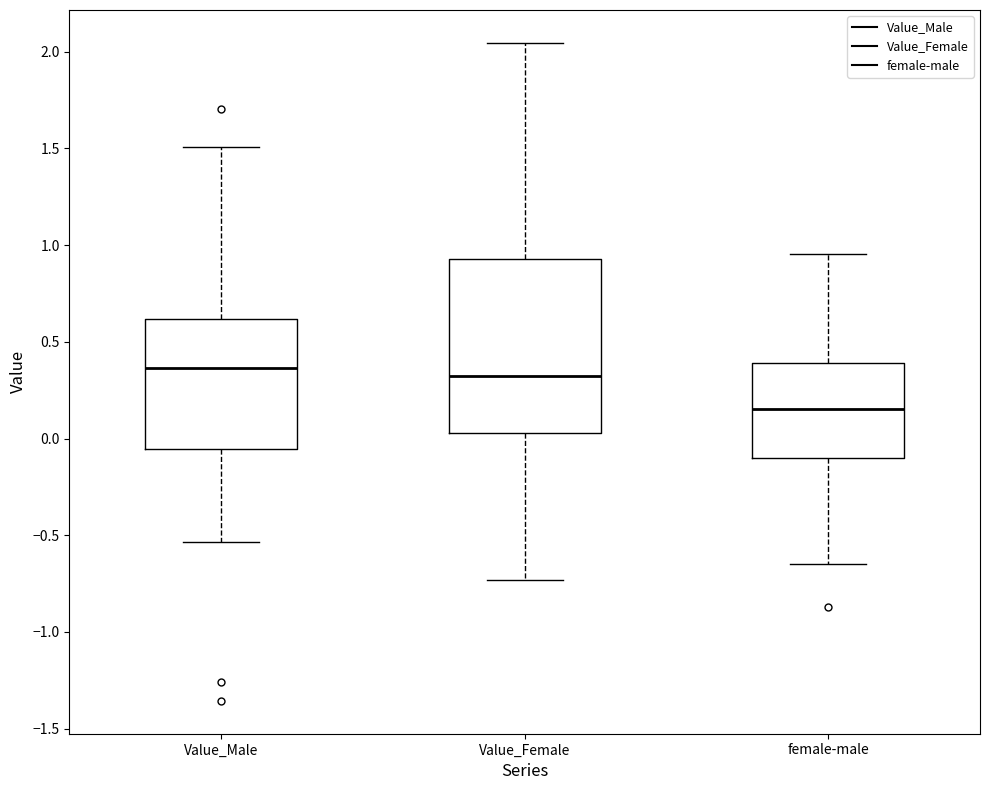

Reading left to right, transcribe this box plot: for each box, give where its median line is, the range the box spans, and where its two whiskers end, as read against the y-axis. The values are not printed on the chart, so give them approximately, as read against the axis.

Value_Male: median 0.35, box -0.05 to 0.60, whiskers -0.55 to 1.50
Value_Female: median 0.30, box 0.05 to 0.95, whiskers -0.75 to 2.05
female-male: median 0.15, box -0.10 to 0.40, whiskers -0.65 to 0.95